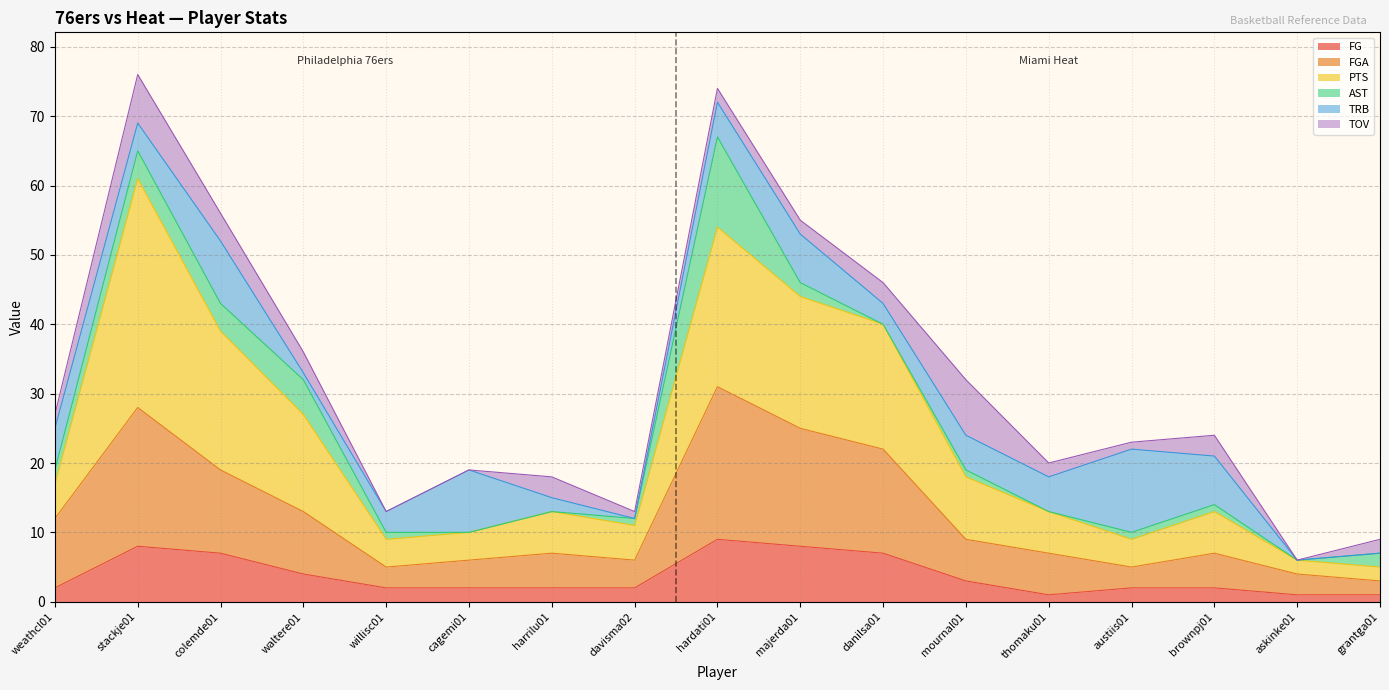

The value of FGA at weathcl01 is 12. True or false?

True